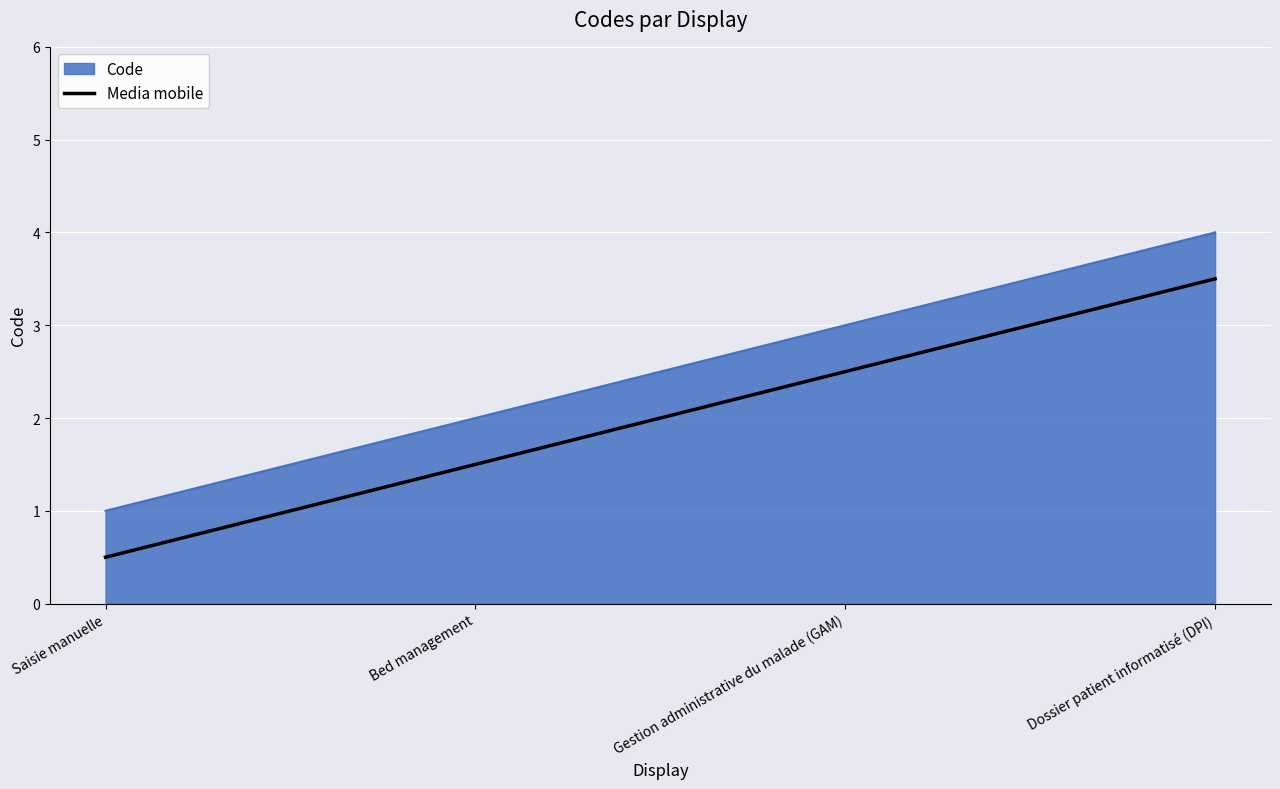

What is the difference between the maximum and minimum values in the Media mobile series?

3.0